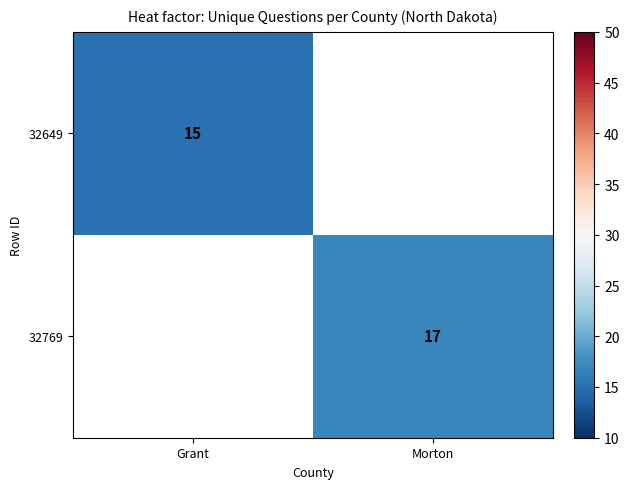

Is it true that 32769 equals 17 at Morton?

True